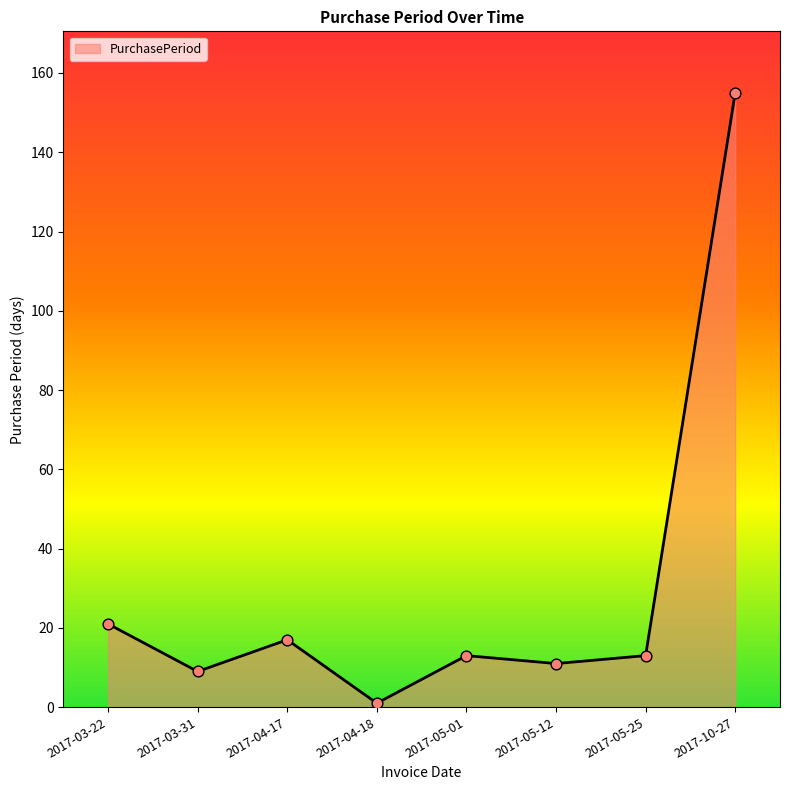

Which has a higher value, 2017-03-22 or 2017-04-17?

2017-03-22